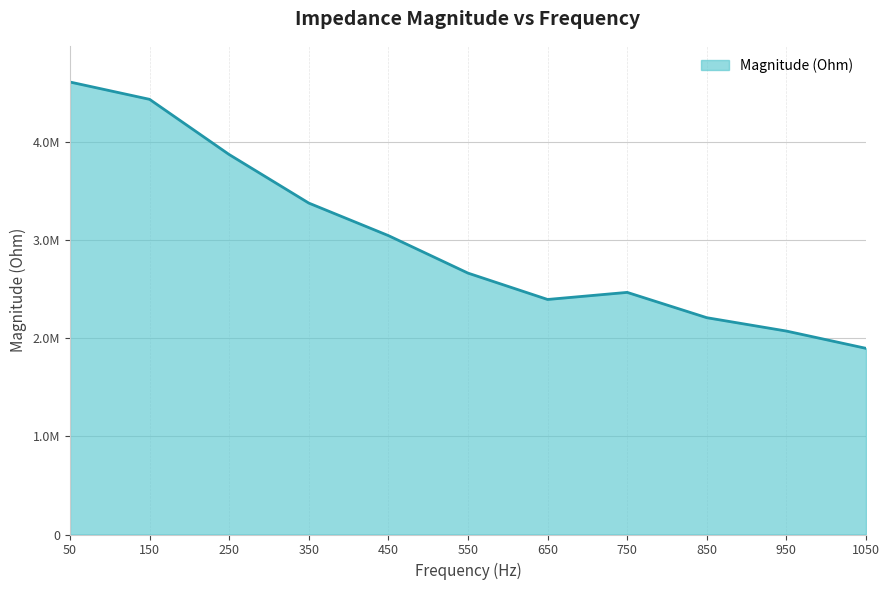

What is the difference between the second highest and minimum values?

2534690.2